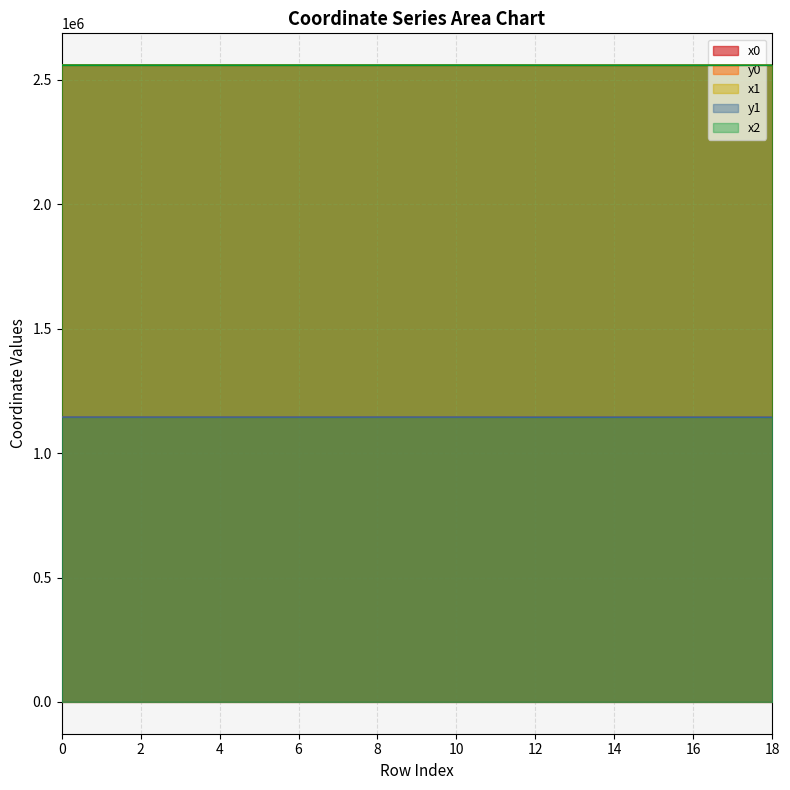

At which label does x1 reach its peak?

1